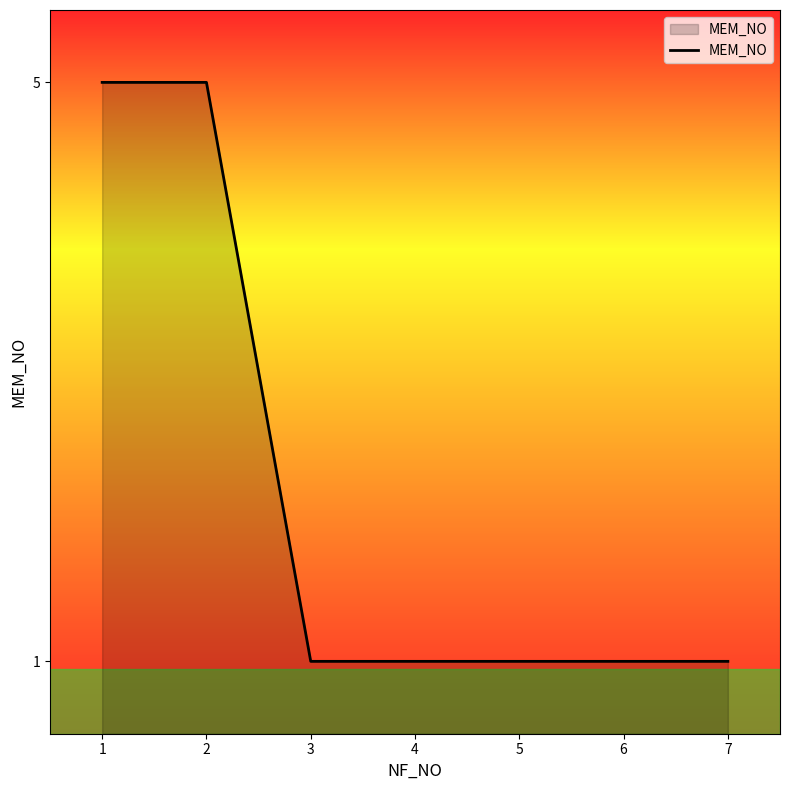

What is the maximum value shown in the chart?

5